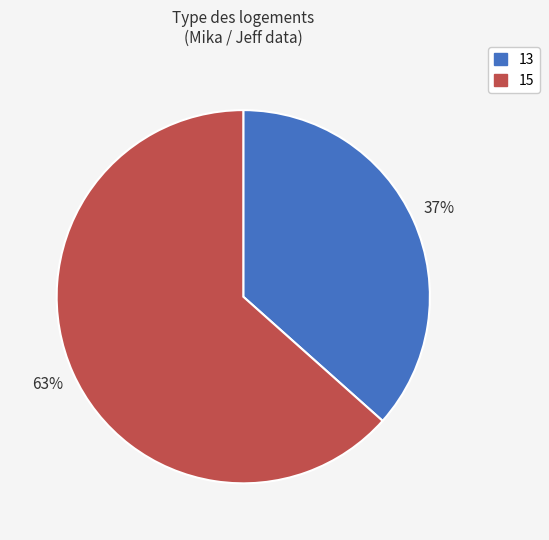

How many segments does this pie chart have?

2